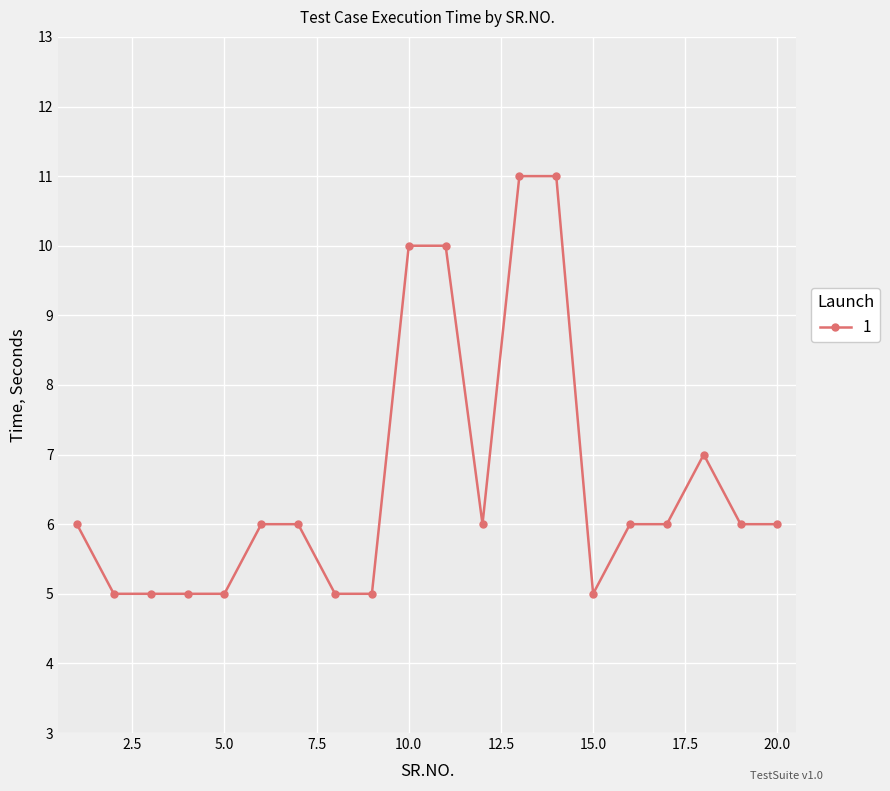

What is the minimum value shown in the chart?

5